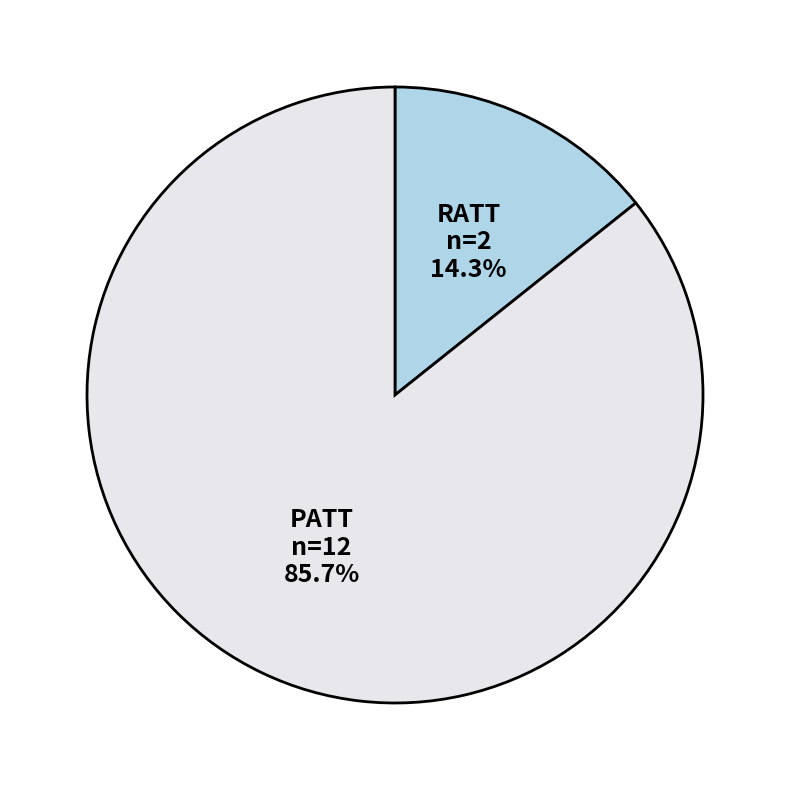

Is there a majority slice in this chart?

Yes